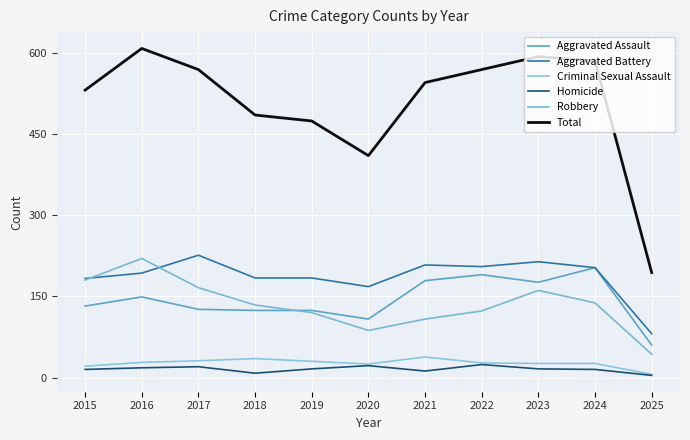

What is the value of the Criminal Sexual Assault point at the 11th from the left?

6